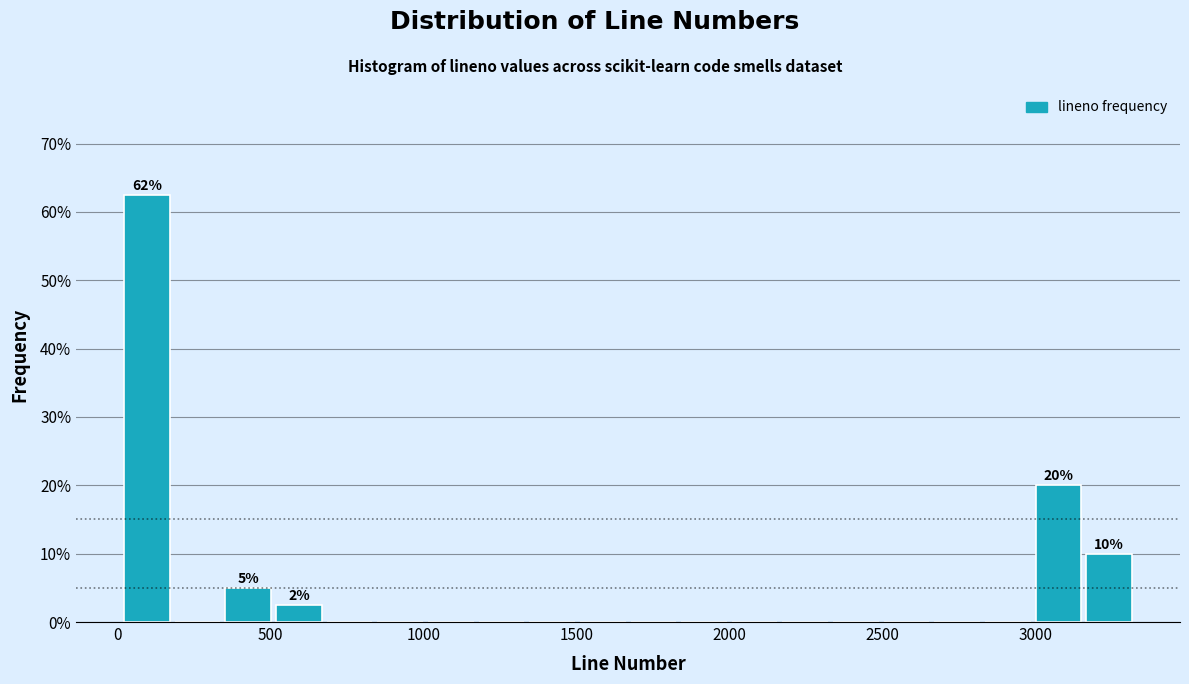

Around what value on the x-axis is the tallest bar? Give the approximate position of its centre, as read against the axis.

100